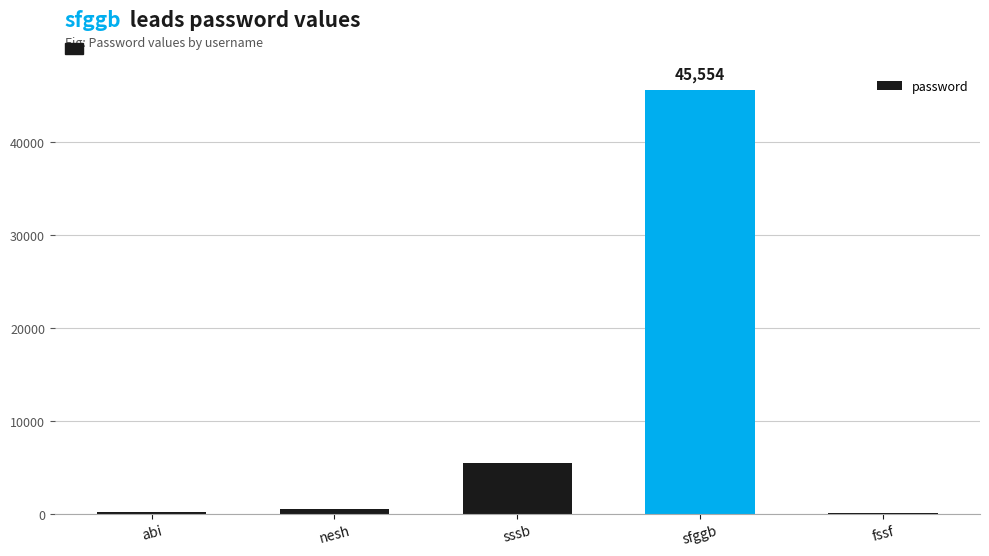

What value does the data have at fssf?

54